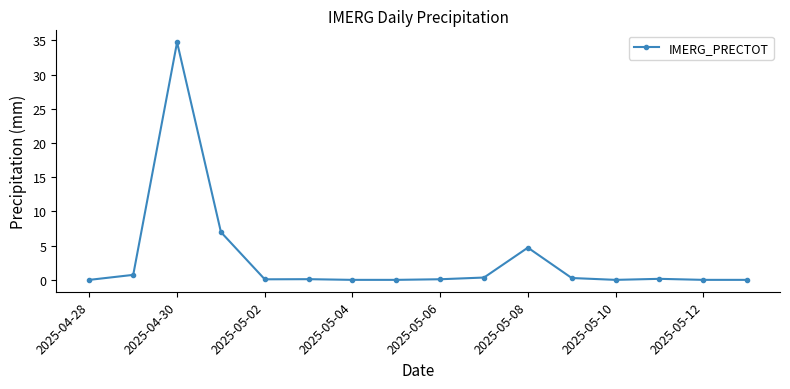

What is the sum of all values?

48.2